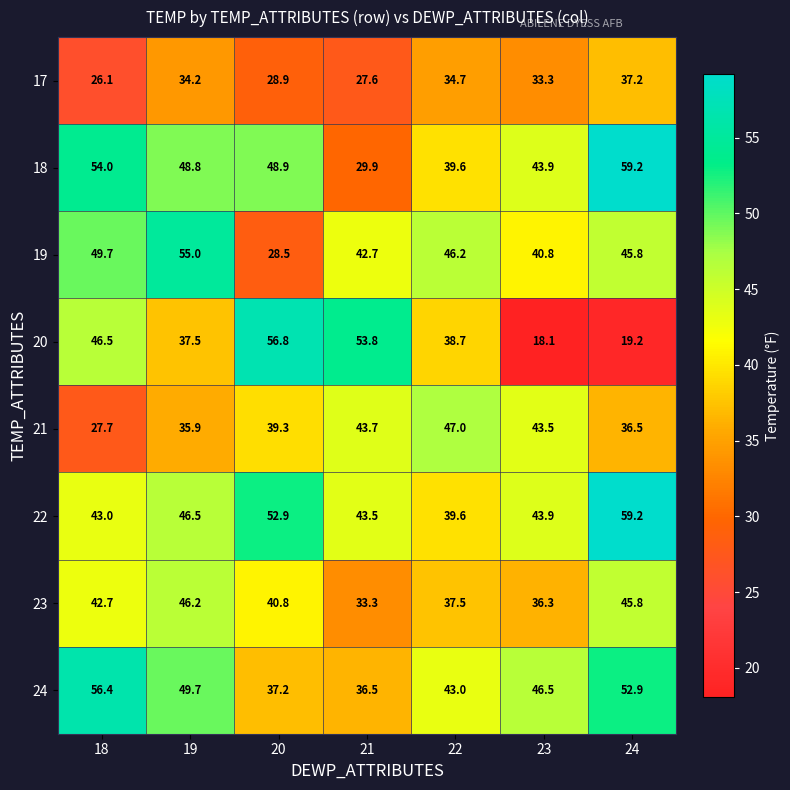

What is the spread (max minus min) of values at 24?

40.0